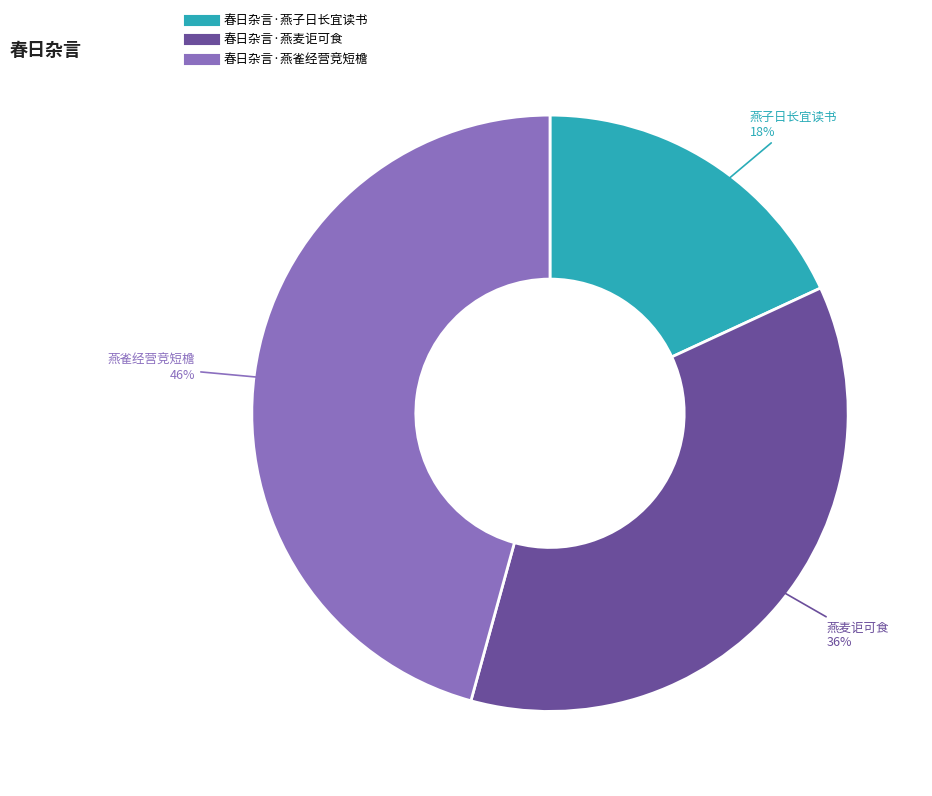

Count the number of slices in the pie.

3